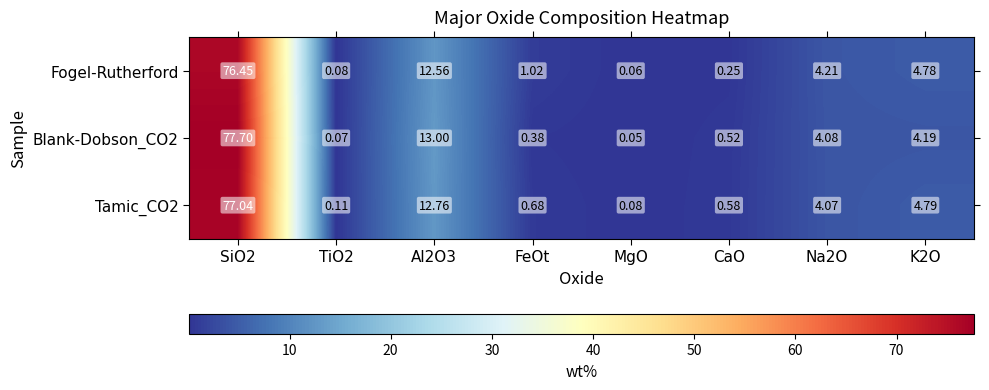

Which series changed the most between TiO2 and K2O?

Fogel-Rutherford